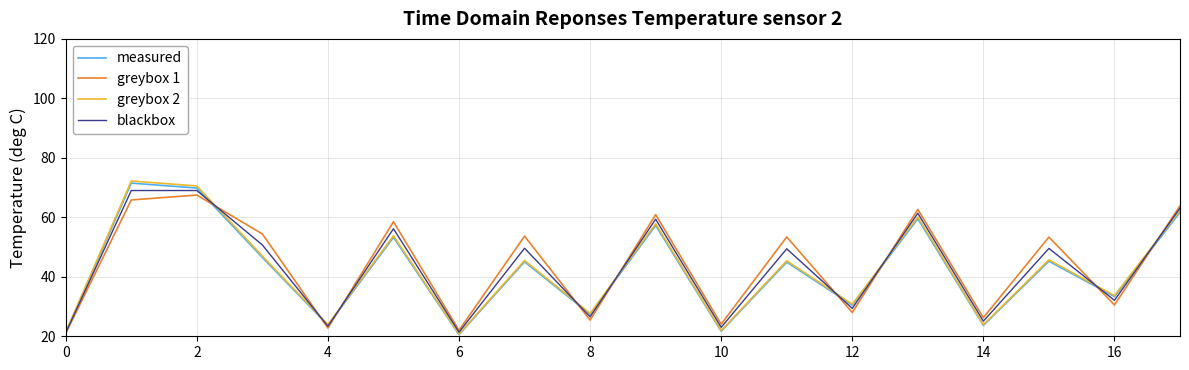

What is the spread (max minus min) of values at 14?

2.6